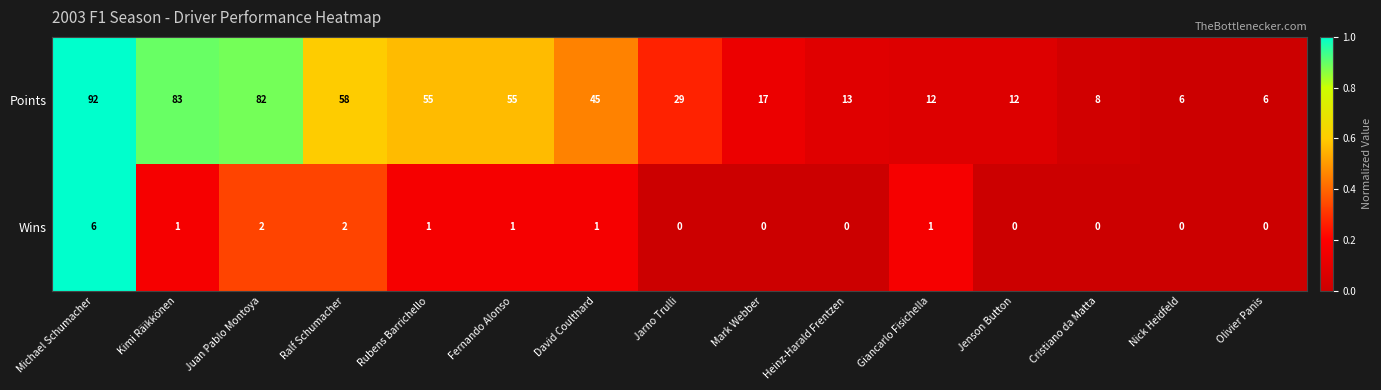

Reading left to right, transcribe all the data shown in this chart.

Points: 92	83	82	58	55	55	45	29	17	13	12	12	8	6	6
Wins: 6	1	2	2	1	1	1	0	0	0	1	0	0	0	0